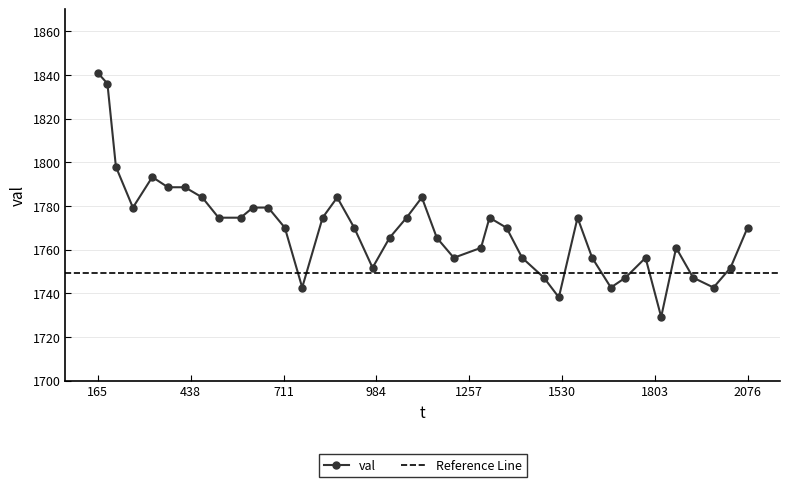

What is the highest value of the val series?

1840.9